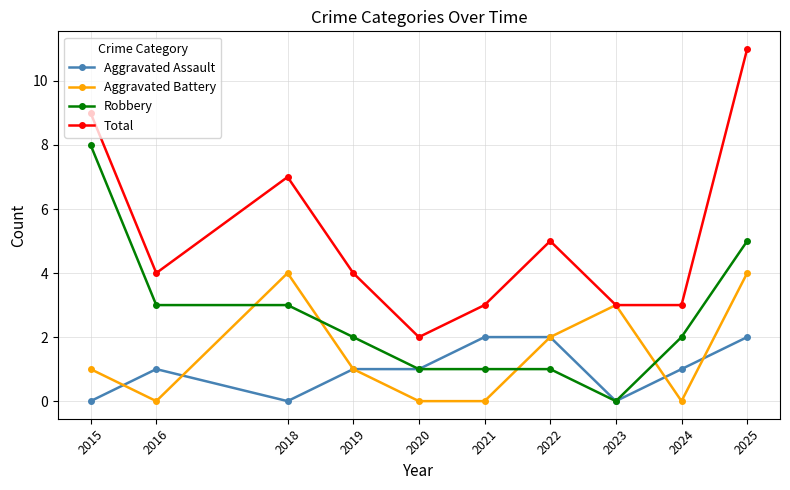

How many categories are shown in the chart?

10